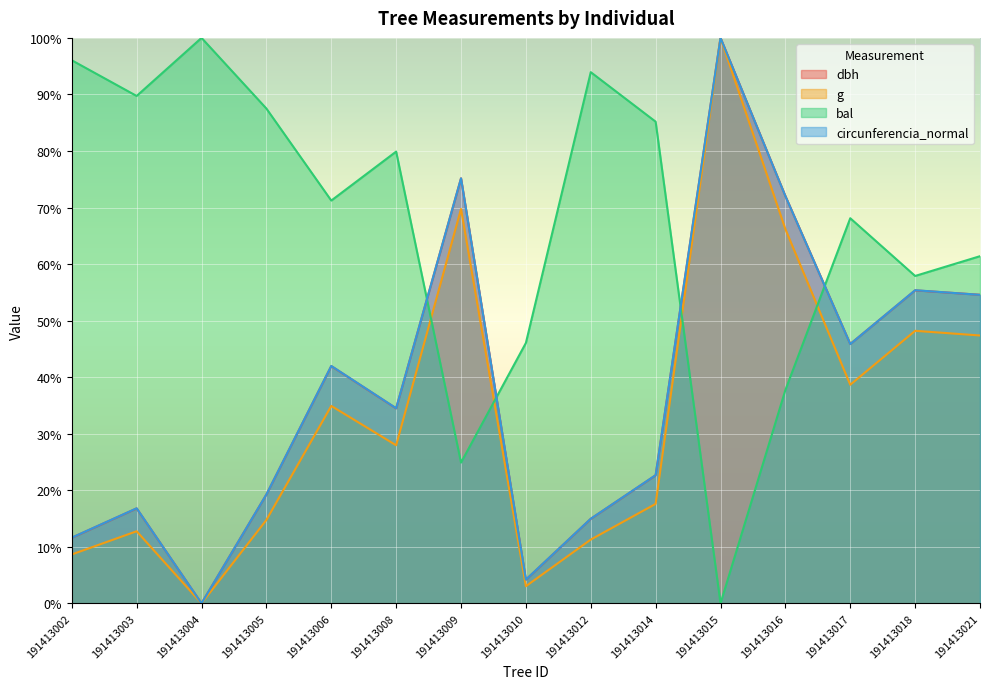

At which label is circunferencia_normal closest to 50?

191413017